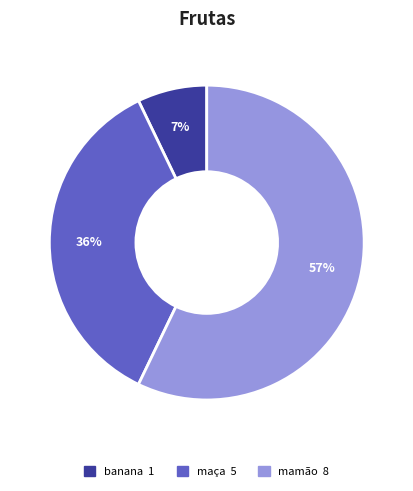

To the nearest percent, what is the difference between the mamão and banana slice percentages?

50%